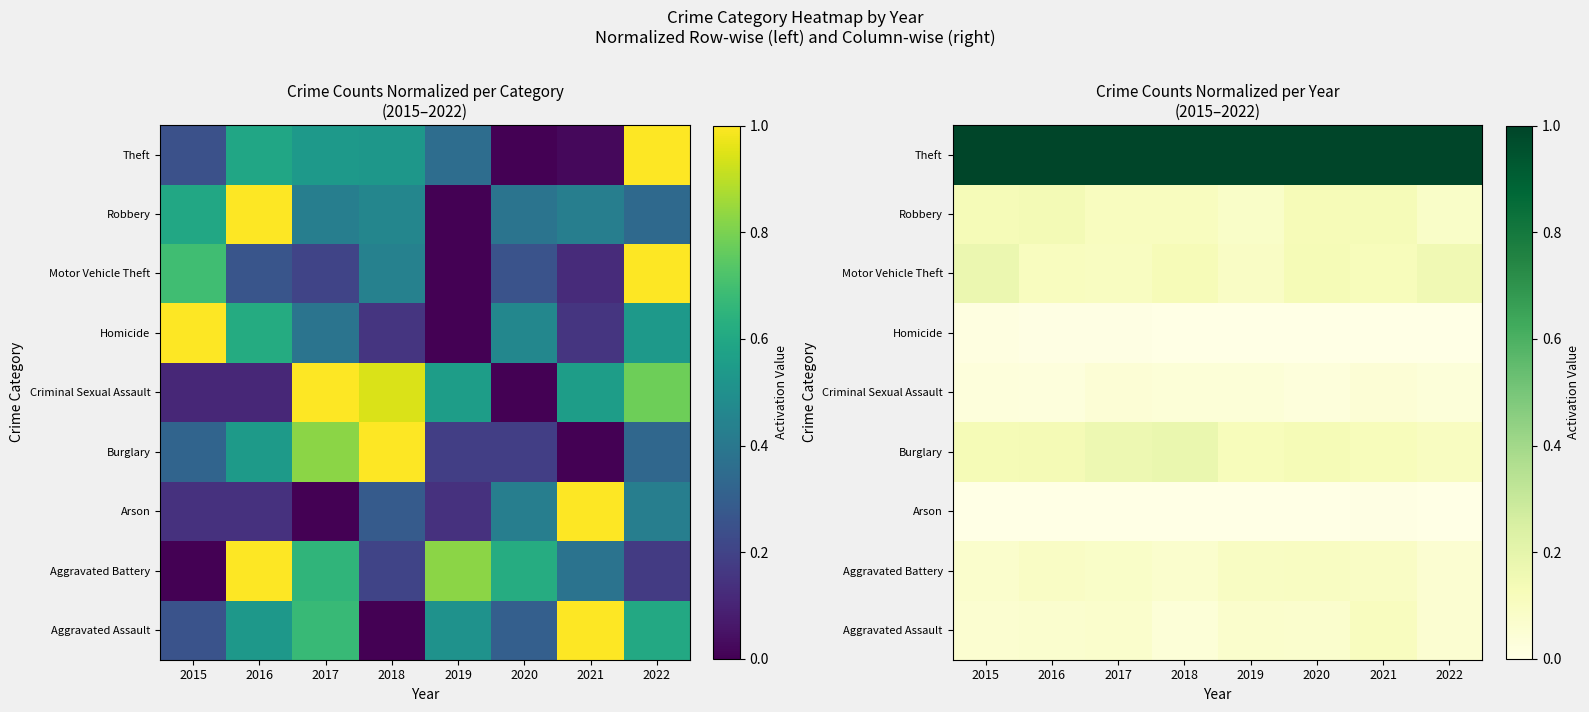

List the series in order of their peak value, highest first.

Theft, Burglary, Motor Vehicle Theft, Robbery, Aggravated Assault, Aggravated Battery, Criminal Sexual Assault, Homicide, Arson